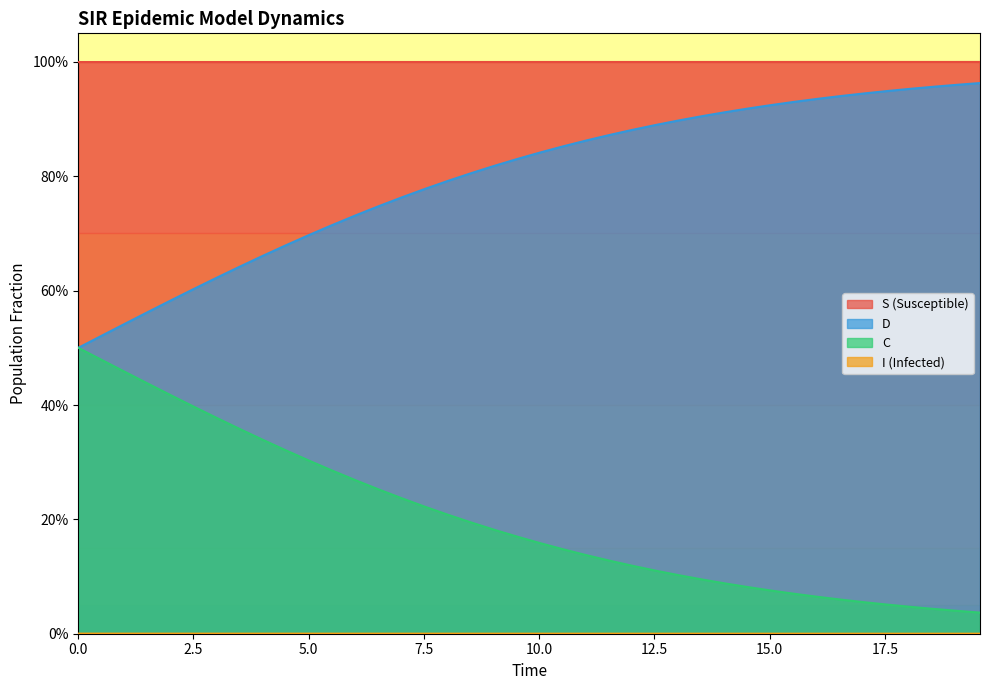

How many series are shown in this chart?

4